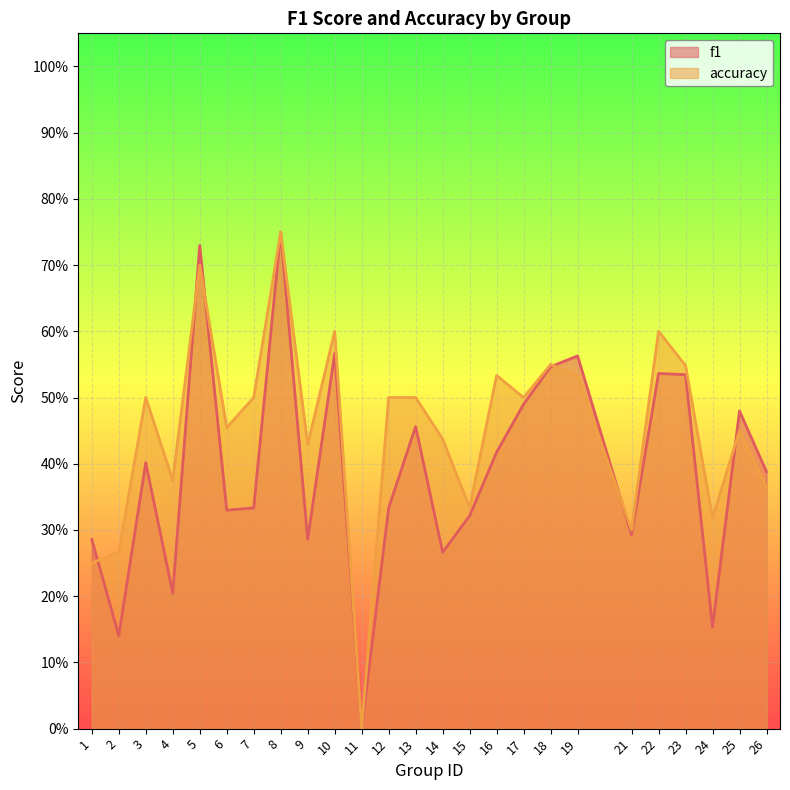

What value does the f1 series have at 4?

0.2